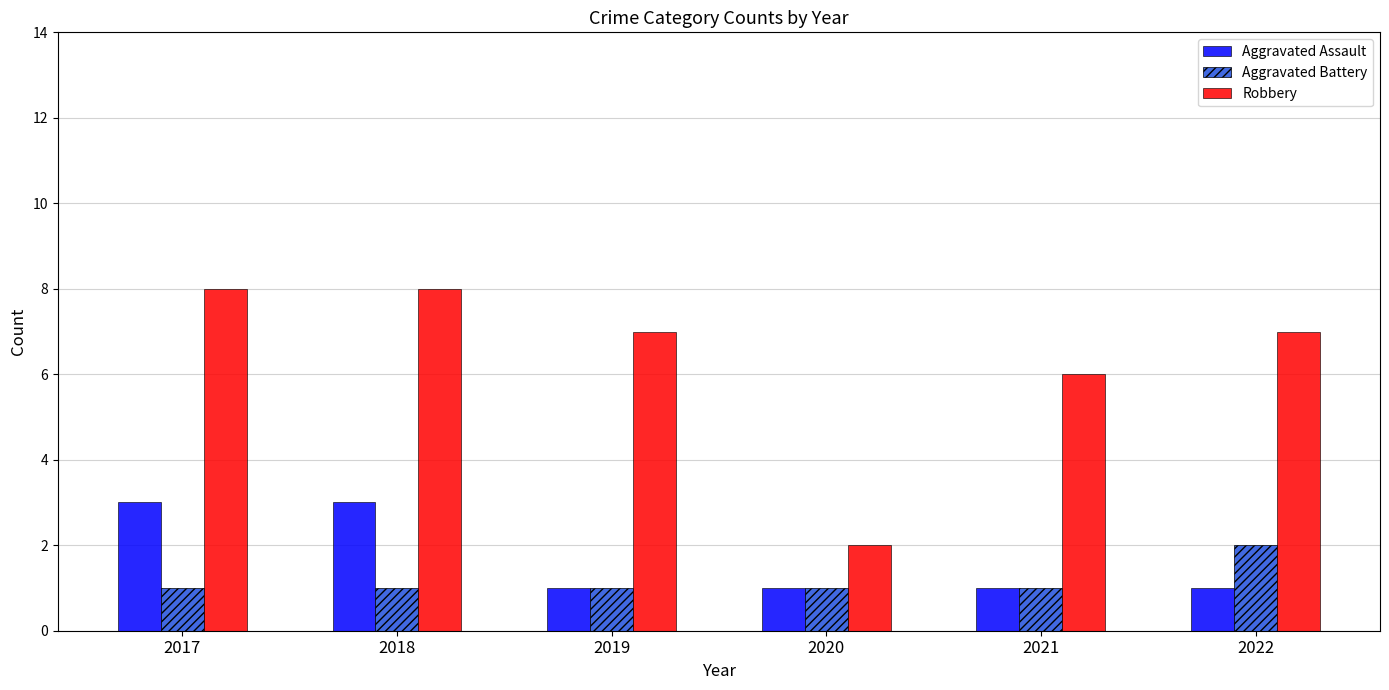

How many groups of bars are there?

6